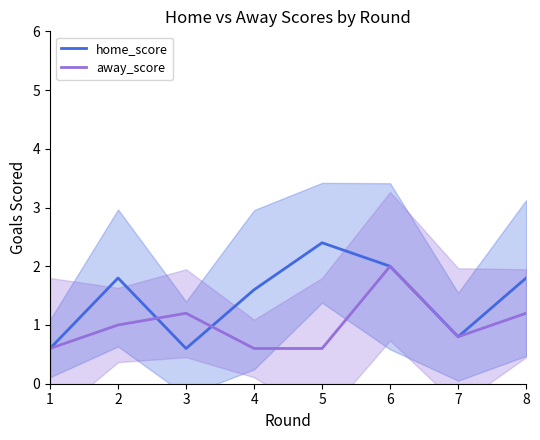

Which series changed the most between 1 and 3?

away_score